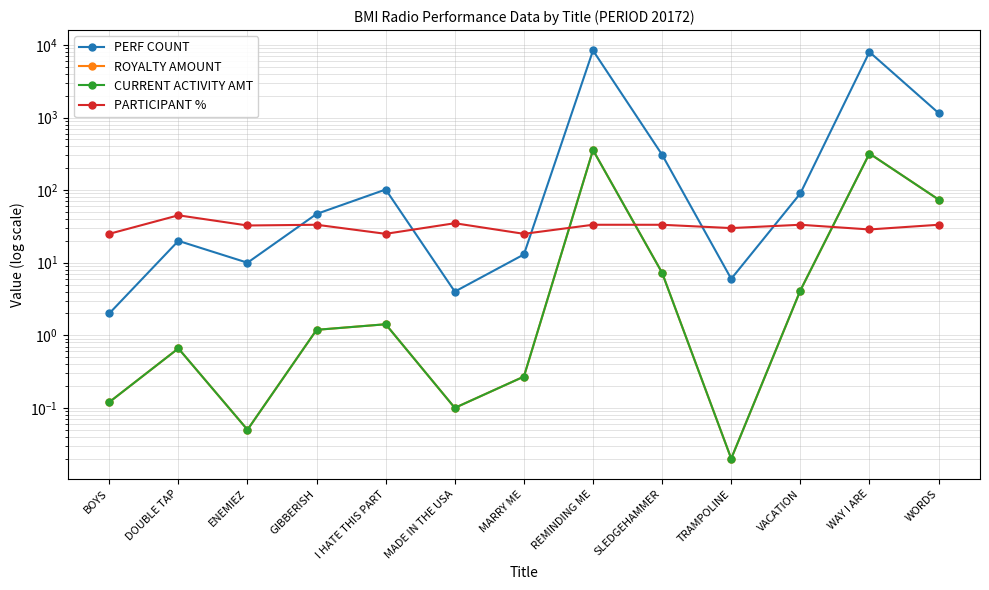

Reading left to right, extract all data points from this chart.

PERF COUNT: 2.0	20.0	10.0	47.0	102.0	4.0	13.0	8390.0	307.0	6.0	90.0	8000.0	1155.0
ROYALTY AMOUNT: 0.1	0.7	0.1	1.2	1.4	0.1	0.3	356.4	7.3	0.0	4.1	319.4	74.2
CURRENT ACTIVITY AMT: 0.1	0.7	0.1	1.2	1.4	0.1	0.3	356.4	7.3	0.0	4.1	319.4	74.2
PARTICIPANT %: 25.0	45.0	32.6	33.3	25.0	35.0	25.0	33.3	33.3	30.0	33.3	28.7	33.3